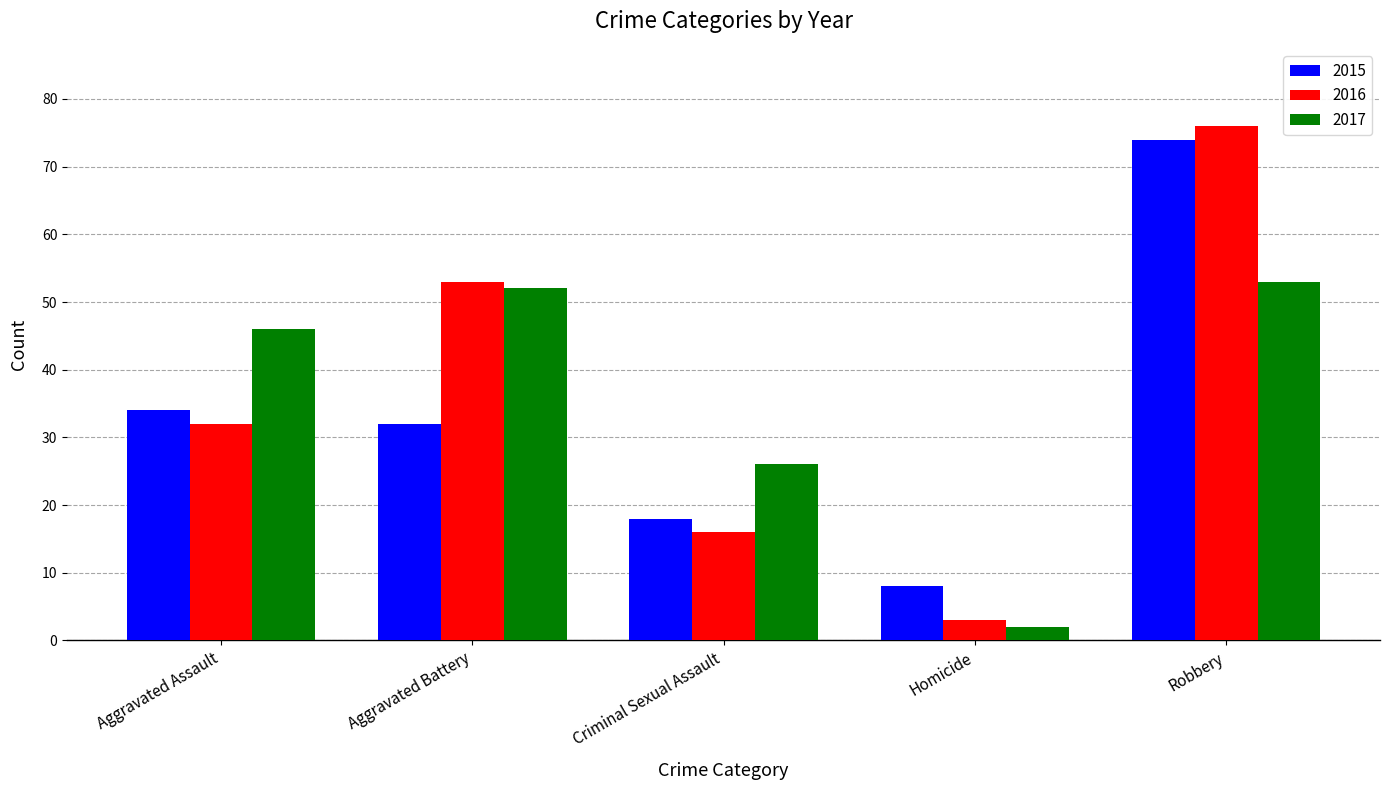

At which label does 2015 reach its minimum?

Homicide